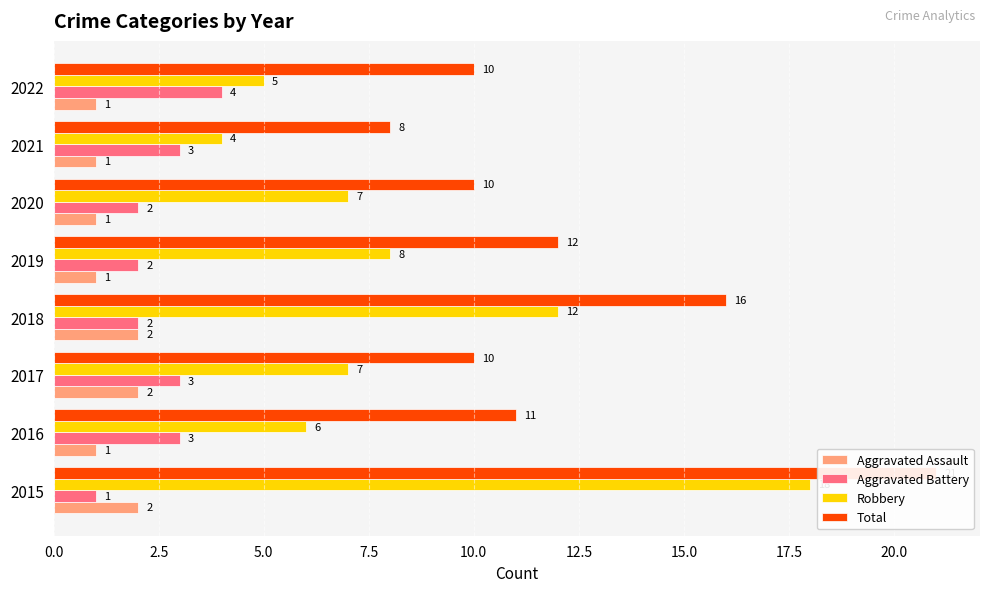

How many Aggravated Assault values are between 1 and 2?

8